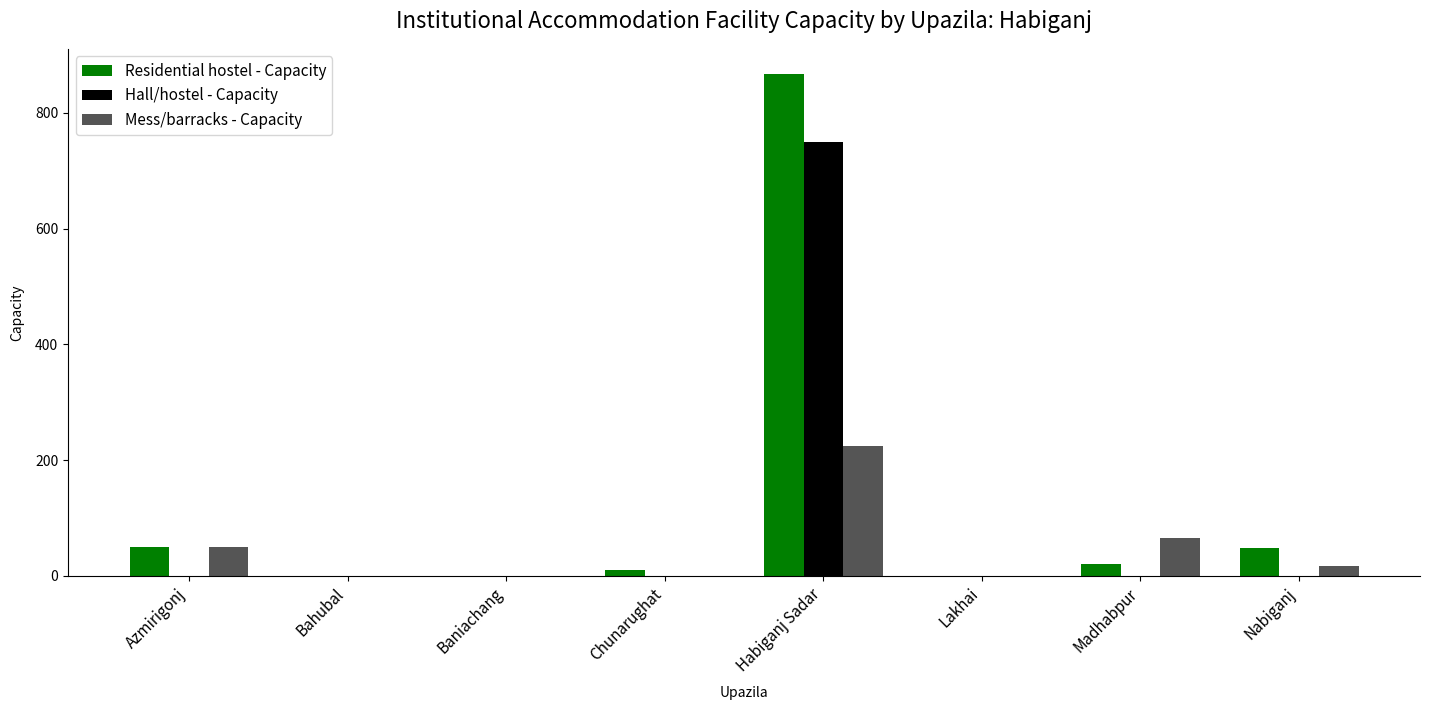

At which category is the sum across all series the highest?

Habiganj Sadar